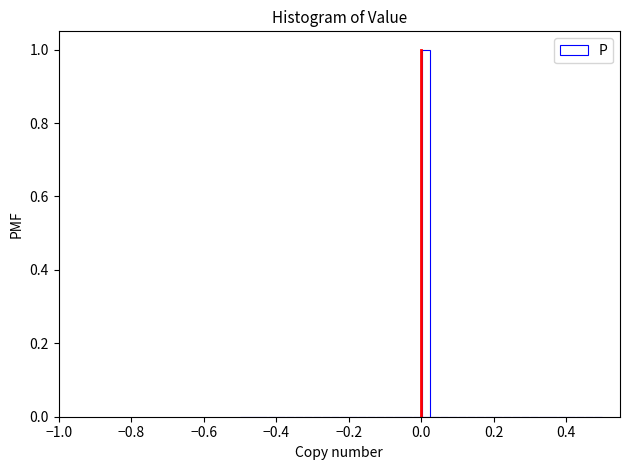

Read against the x-axis, roughly where is the centre of the tallest bar?

0.02